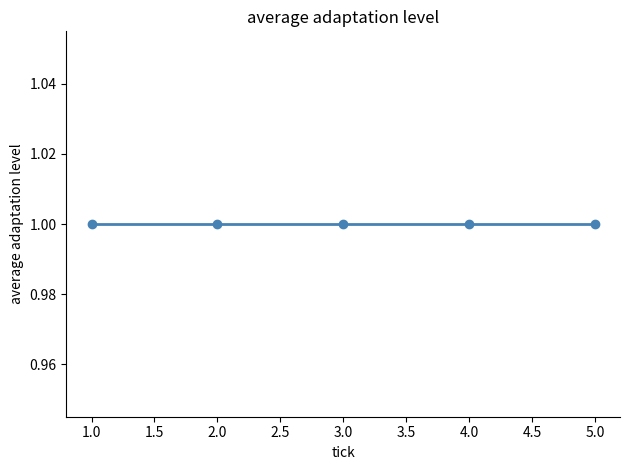

Count the number of categories in the chart.

5